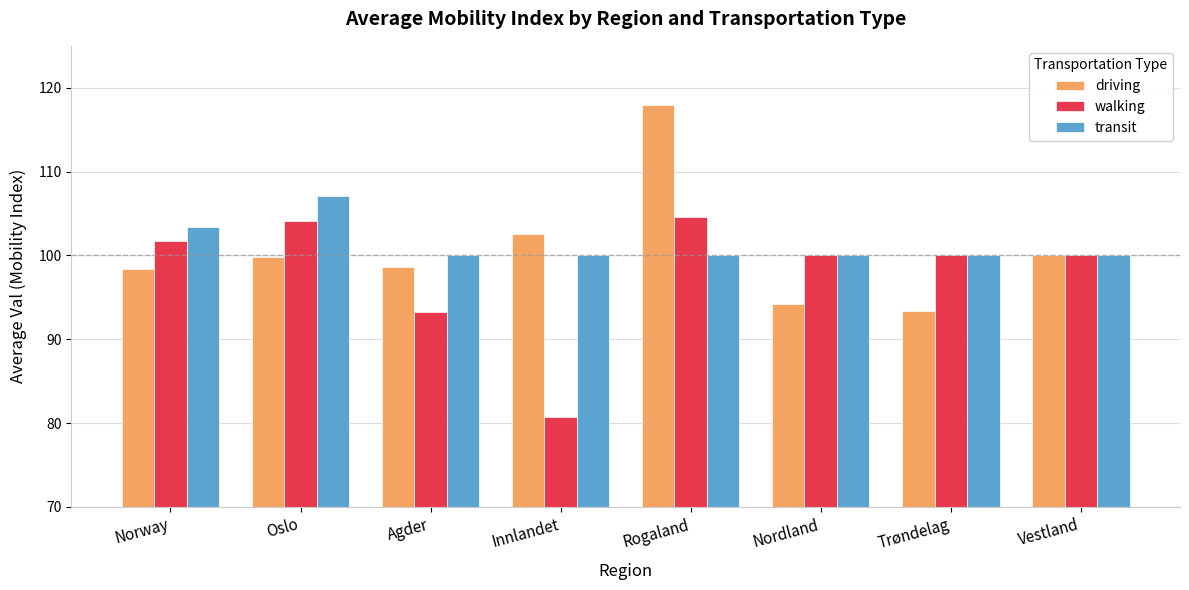

List the series in order of their peak value, lowest first.

walking, transit, driving